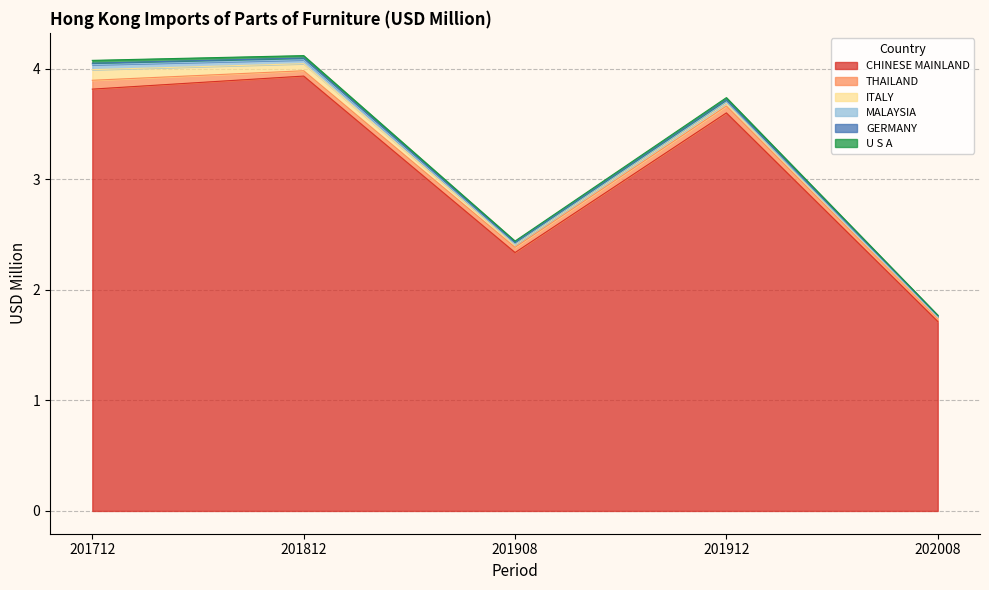

Which has a higher value, 201908 or 201712?

201712